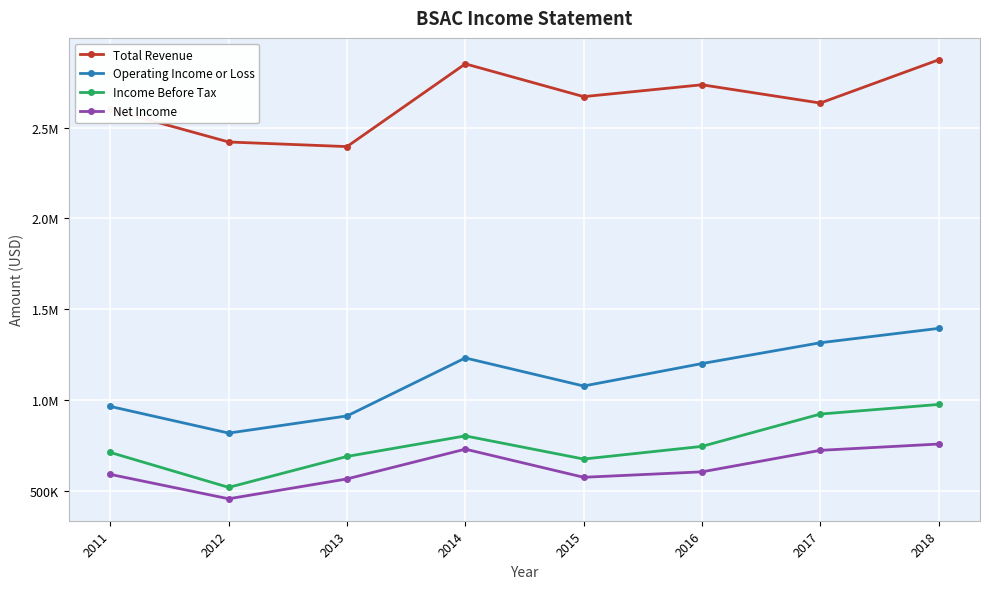

What is the sum of all Total Revenue values?

21179100